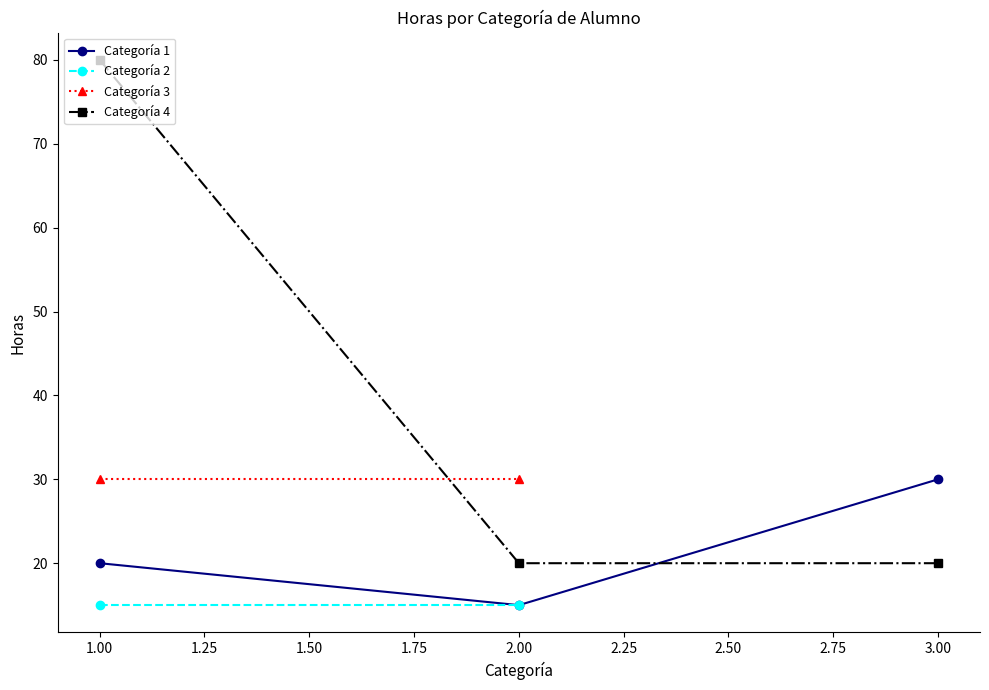

The value of Categoria 1 at 1 is 4. True or false?

False